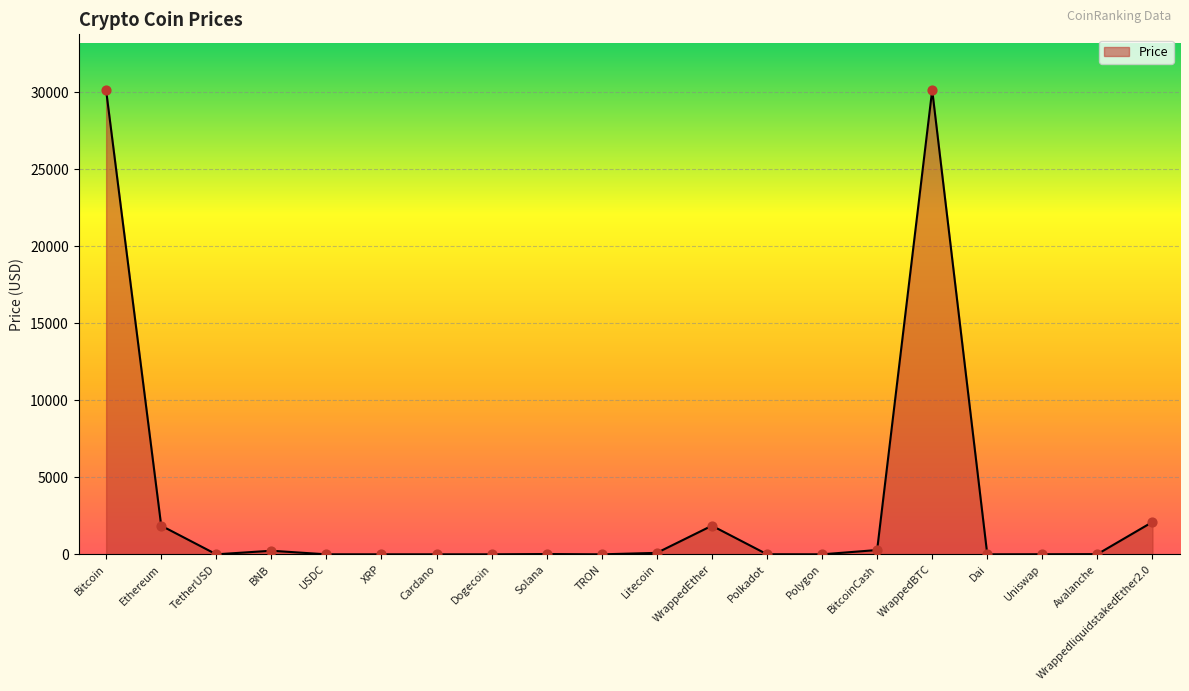

Which has a higher value, Bitcoin or Dogecoin?

Bitcoin